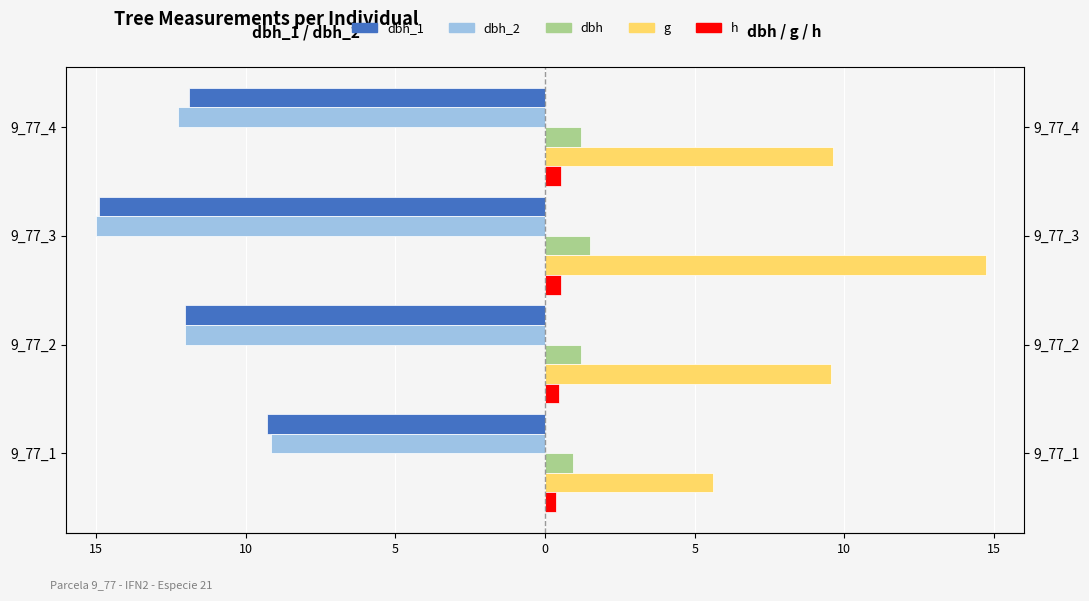

What are all the series names shown in the legend?

dbh_1, dbh_2, dbh, g, h